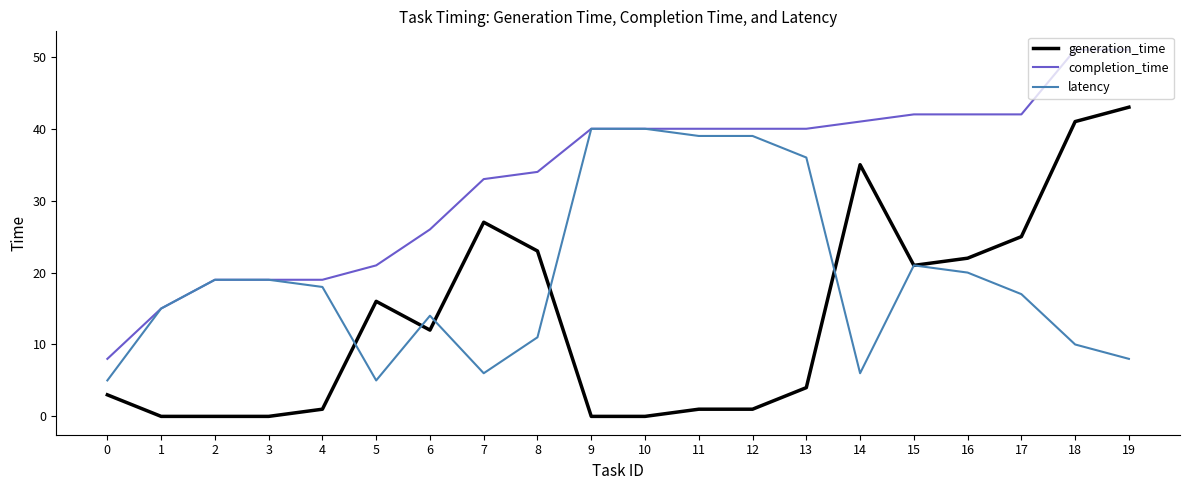

The latency series shows 11 at 8. True or false?

True